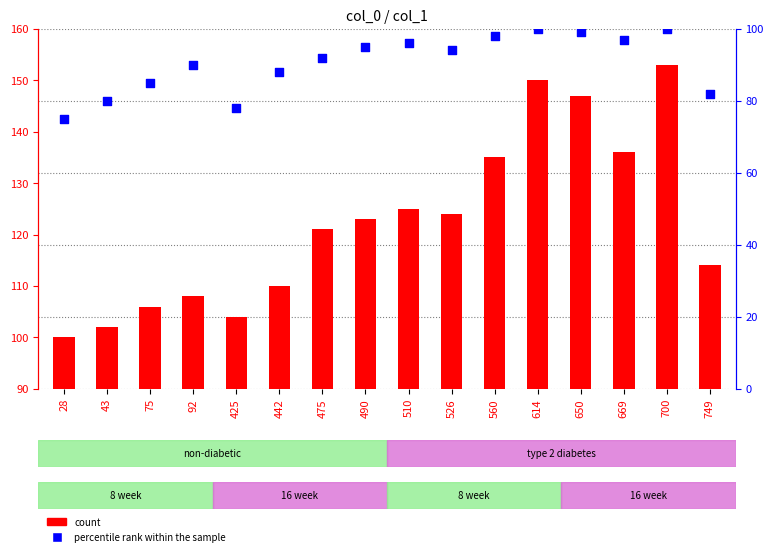

At which category is the sum across all series the highest?

700